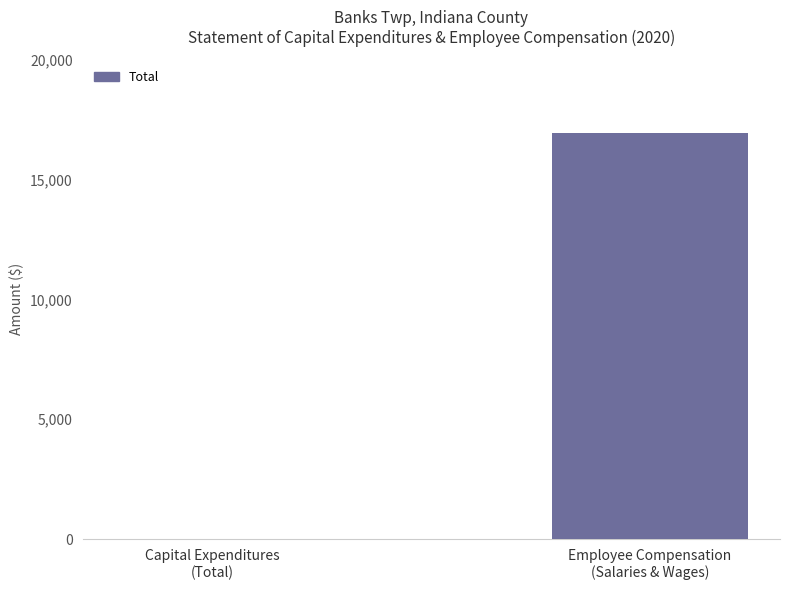

How many values are between 0 and 16916?

2